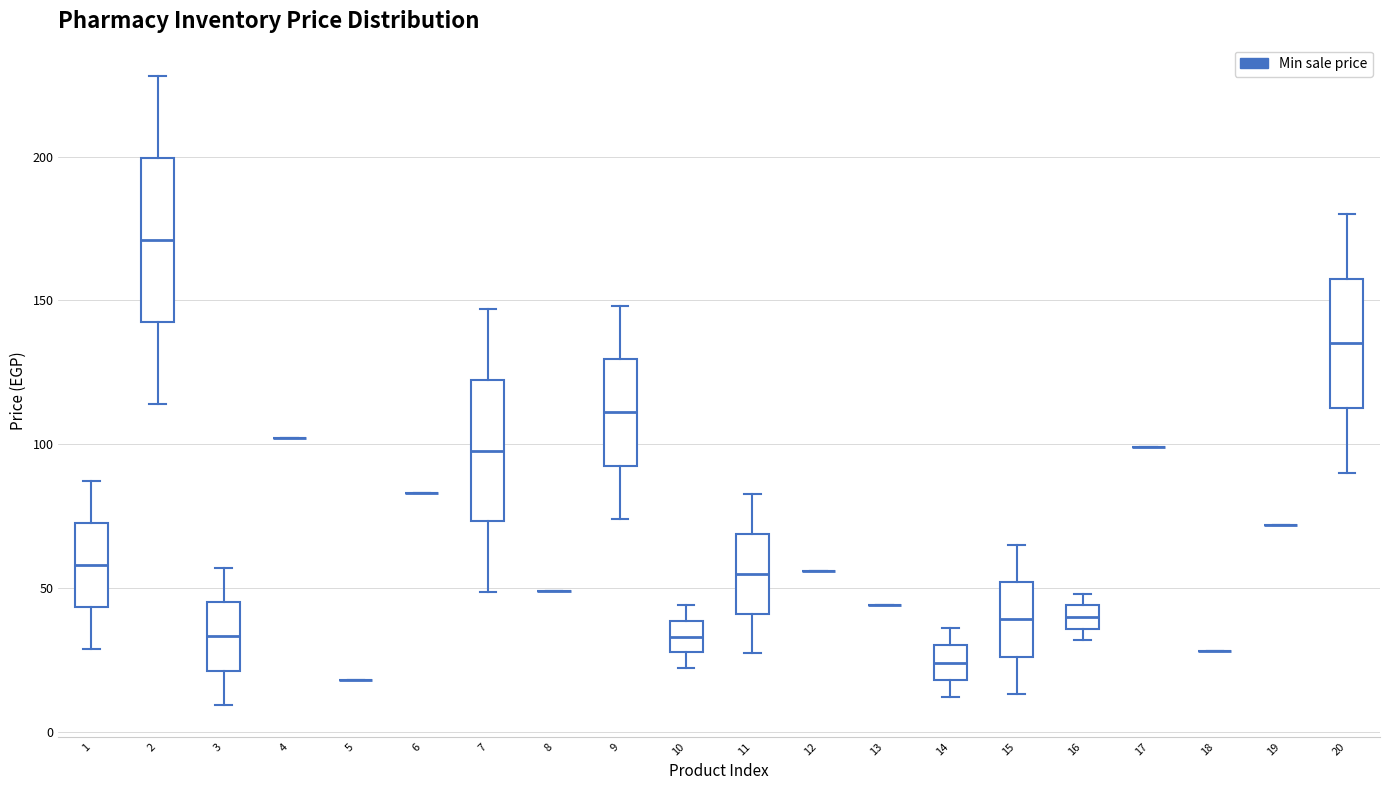

Comparing the boxes themselves (not the whiskers), which one is the tallest?

2